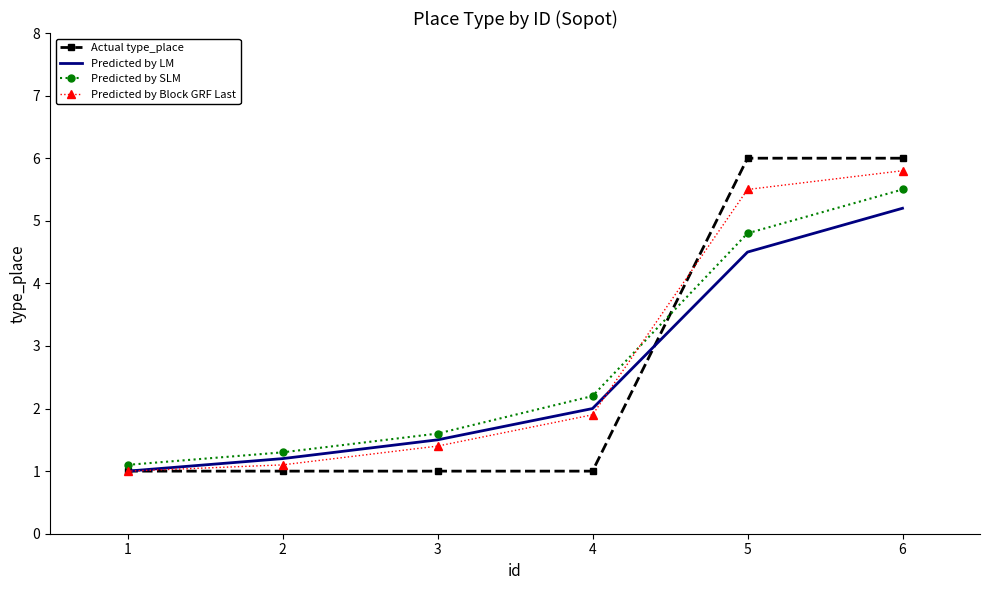

At 4, list the series in order from largest to smallest.

Predicted by SLM, Predicted by LM, Predicted by Block GRF Last, Actual type_place